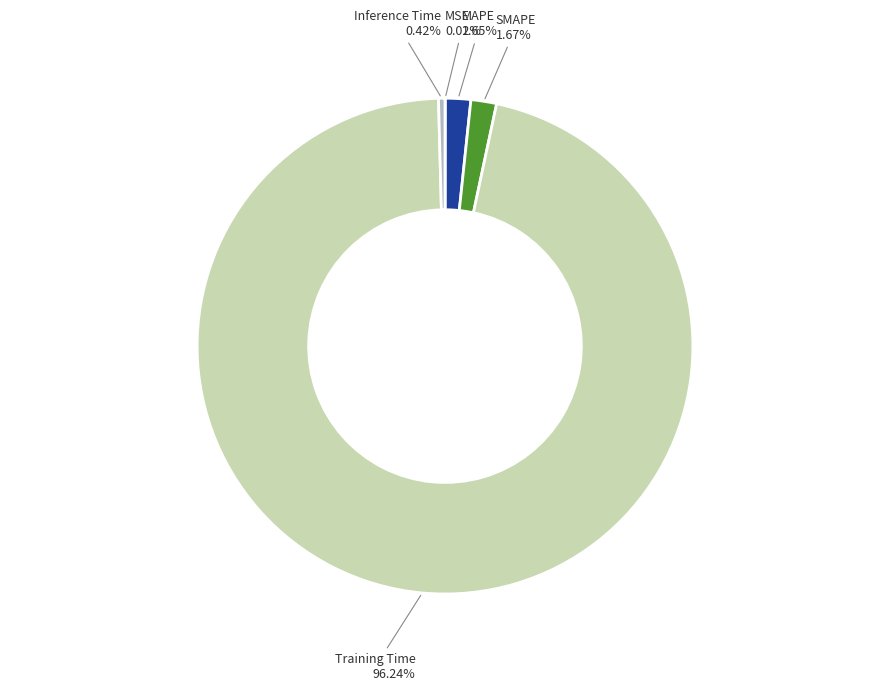

Is there a majority slice in this chart?

Yes